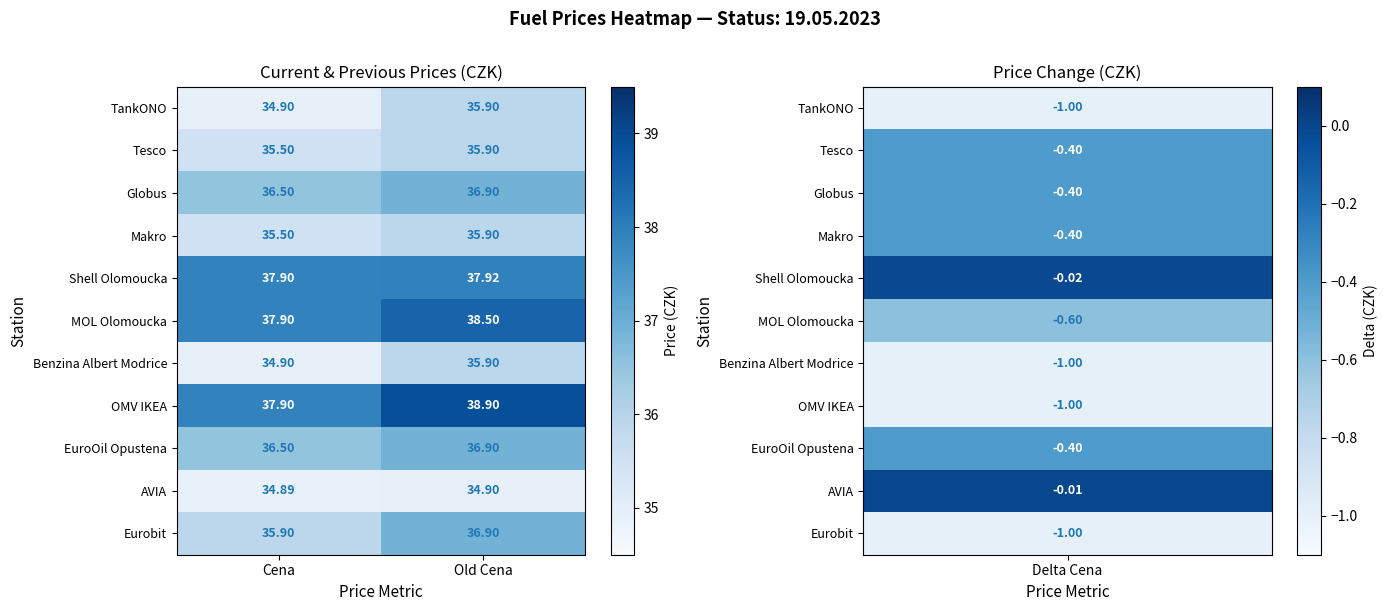

At which label does Shell Olomoucka reach its peak?

Old Cena